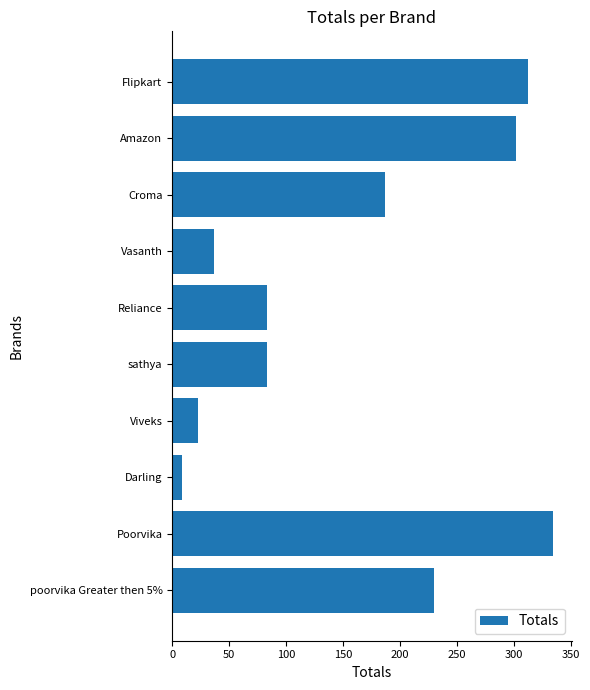

What is the value of the 2nd bar from the top?

302